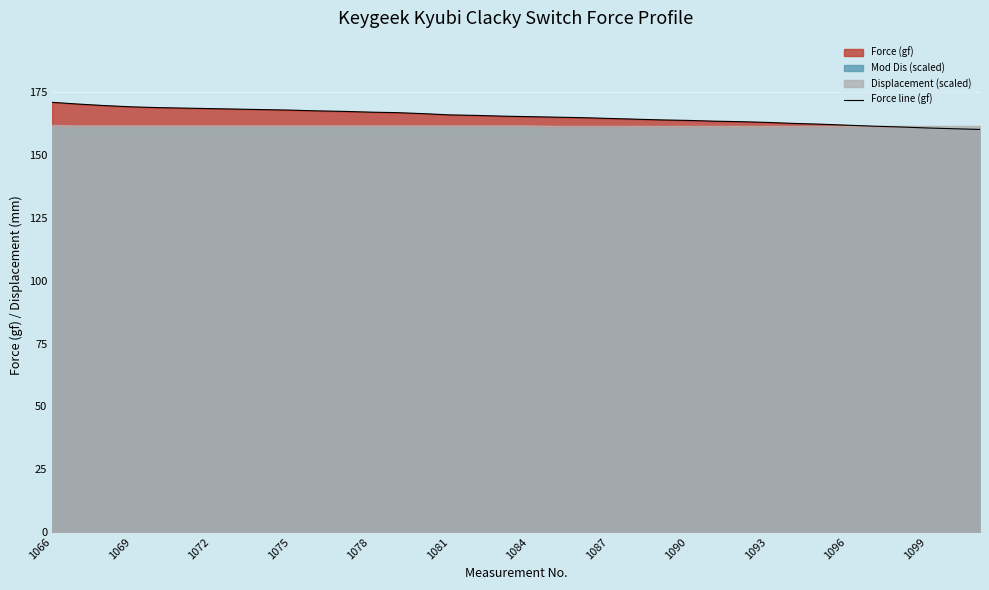

Is it true that Force line (gf) equals 171.0 at 1066?

True